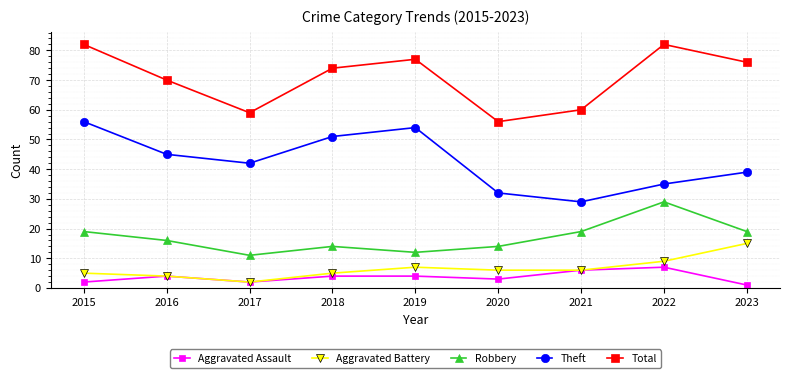

True or false: Theft and Robbery cross at least once.

False